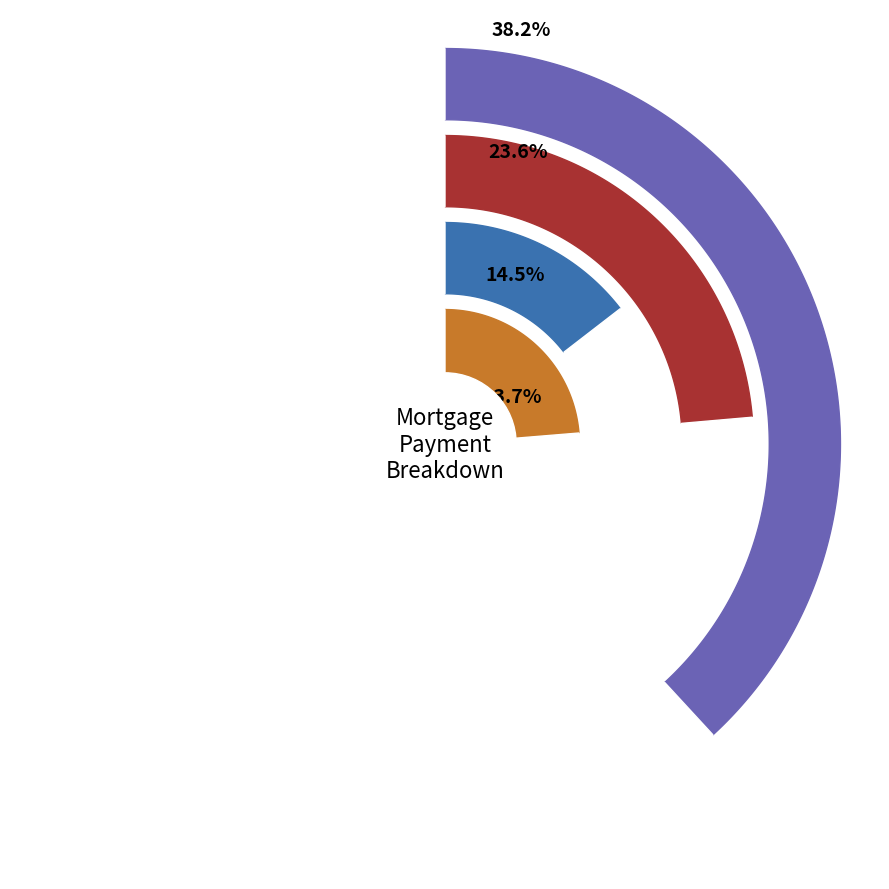

Which slice is the smallest?

Month 1